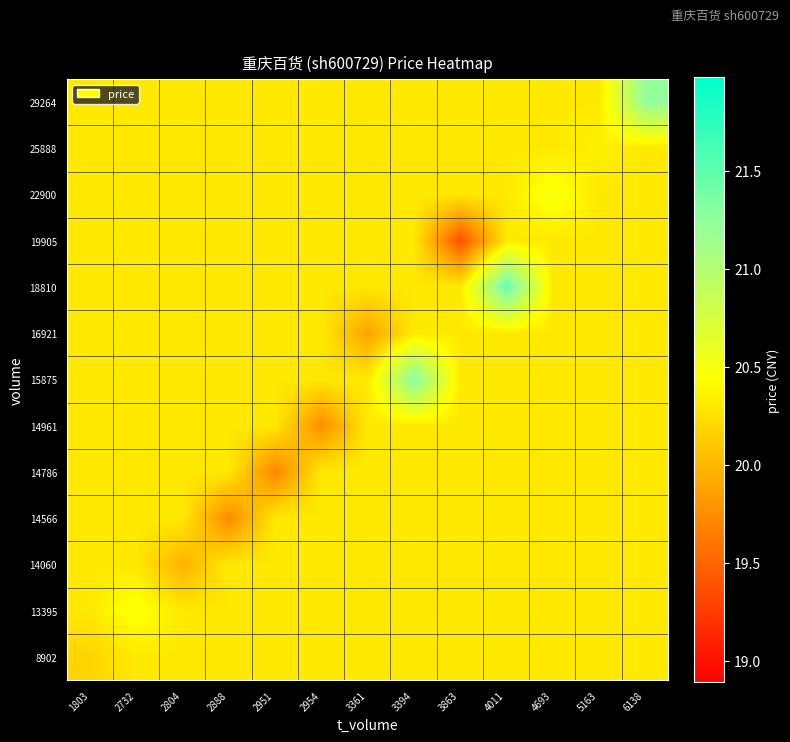

Reading left to right, extract all data points from this chart.

8902: 1803=20.2	2732=20.3	2804=20.3	2888=20.3	2951=20.3	2954=20.3	3361=20.3	3394=20.3	3863=20.3	4011=20.3	4693=20.3	5163=20.3	6138=20.3
13395: 1803=20.3	2732=20.5	2804=20.3	2888=20.3	2951=20.3	2954=20.3	3361=20.3	3394=20.3	3863=20.3	4011=20.3	4693=20.3	5163=20.3	6138=20.3
14060: 1803=20.3	2732=20.3	2804=20.0	2888=20.3	2951=20.3	2954=20.3	3361=20.3	3394=20.3	3863=20.3	4011=20.3	4693=20.3	5163=20.3	6138=20.3
14566: 1803=20.3	2732=20.3	2804=20.3	2888=19.7	2951=20.3	2954=20.3	3361=20.3	3394=20.3	3863=20.3	4011=20.3	4693=20.3	5163=20.3	6138=20.3
14786: 1803=20.3	2732=20.3	2804=20.3	2888=20.3	2951=19.7	2954=20.3	3361=20.3	3394=20.3	3863=20.3	4011=20.3	4693=20.3	5163=20.3	6138=20.3
14961: 1803=20.3	2732=20.3	2804=20.3	2888=20.3	2951=20.3	2954=19.8	3361=20.3	3394=20.3	3863=20.3	4011=20.3	4693=20.3	5163=20.3	6138=20.3
15875: 1803=20.3	2732=20.3	2804=20.3	2888=20.3	2951=20.3	2954=20.3	3361=20.3	3394=21.3	3863=20.3	4011=20.3	4693=20.3	5163=20.3	6138=20.3
16921: 1803=20.3	2732=20.3	2804=20.3	2888=20.3	2951=20.3	2954=20.3	3361=19.9	3394=20.3	3863=20.3	4011=20.3	4693=20.3	5163=20.3	6138=20.3
18810: 1803=20.3	2732=20.3	2804=20.3	2888=20.3	2951=20.3	2954=20.3	3361=20.3	3394=20.3	3863=20.3	4011=21.5	4693=20.3	5163=20.3	6138=20.3
19905: 1803=20.3	2732=20.3	2804=20.3	2888=20.3	2951=20.3	2954=20.3	3361=20.3	3394=20.3	3863=19.4	4011=20.3	4693=20.3	5163=20.3	6138=20.3
22900: 1803=20.3	2732=20.3	2804=20.3	2888=20.3	2951=20.3	2954=20.3	3361=20.3	3394=20.3	3863=20.3	4011=20.3	4693=20.5	5163=20.3	6138=20.3
25888: 1803=20.3	2732=20.3	2804=20.3	2888=20.3	2951=20.3	2954=20.3	3361=20.3	3394=20.3	3863=20.3	4011=20.3	4693=20.3	5163=20.4	6138=20.3
29264: 1803=20.3	2732=20.3	2804=20.3	2888=20.3	2951=20.3	2954=20.3	3361=20.3	3394=20.3	3863=20.3	4011=20.3	4693=20.3	5163=20.3	6138=21.2